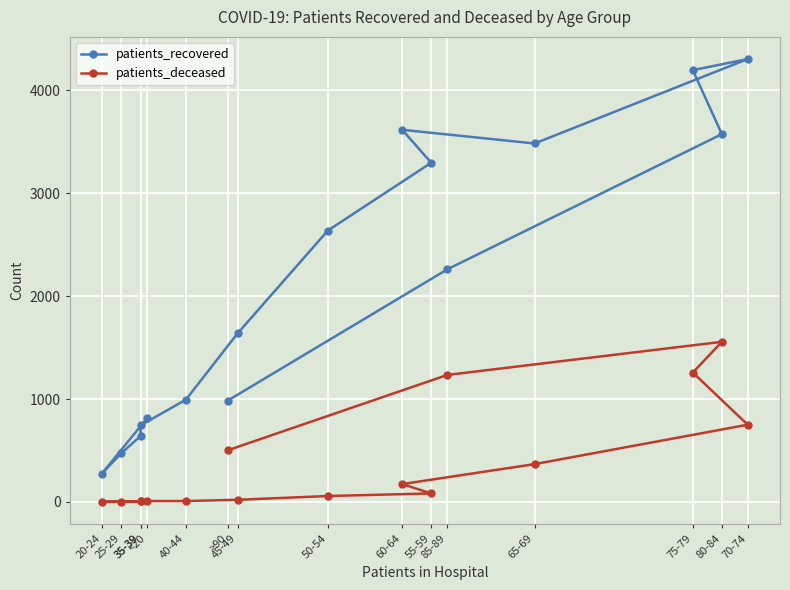

What is the label of the 4th point from the left?

35-39